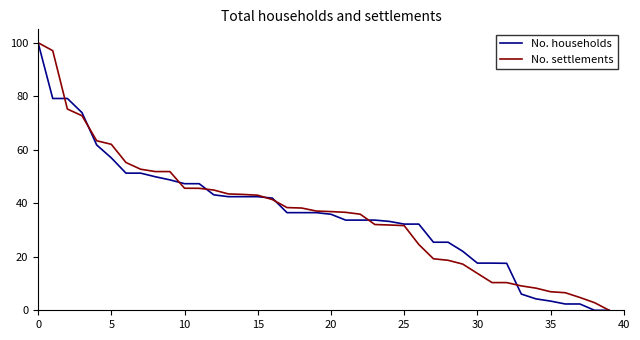

What are all the series names shown in the legend?

No. households, No. settlements